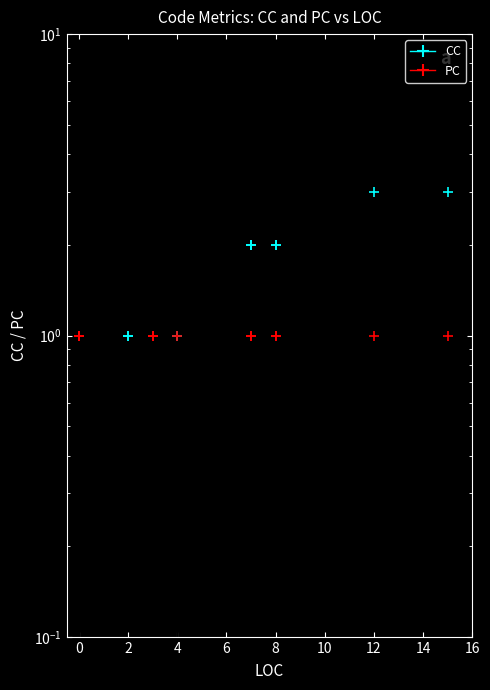

Is the value of CC at 8 greater than the value of PC at 0?

Yes